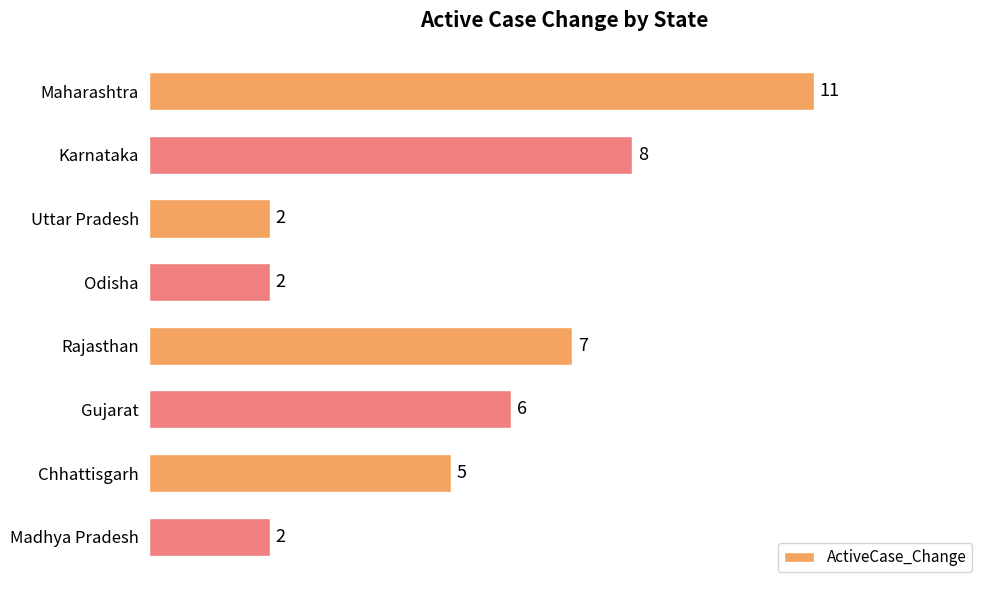

What is the difference between the maximum and minimum values?

9